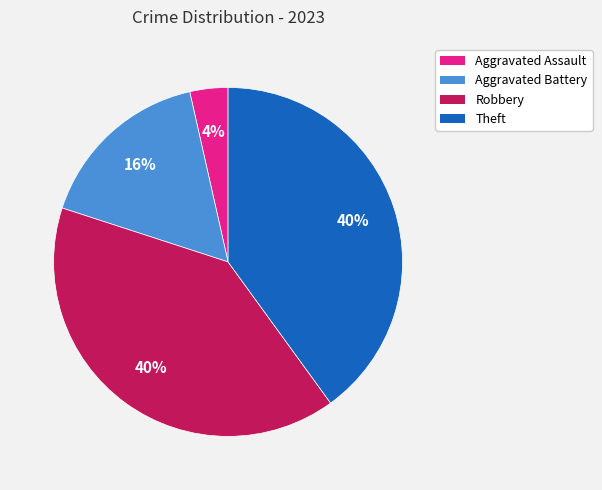

Which has a higher value, Aggravated Battery or Aggravated Assault?

Aggravated Battery